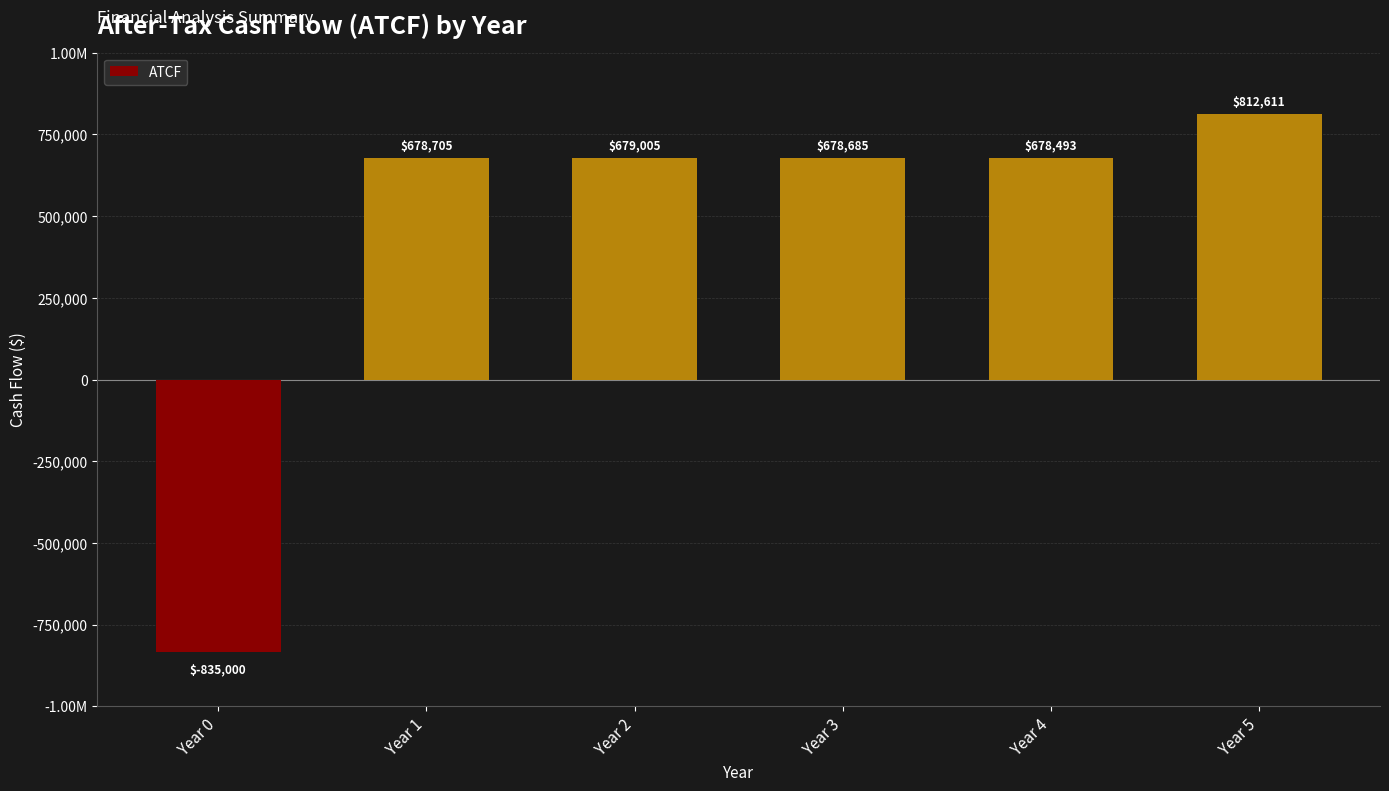

Are the bars horizontal?

No